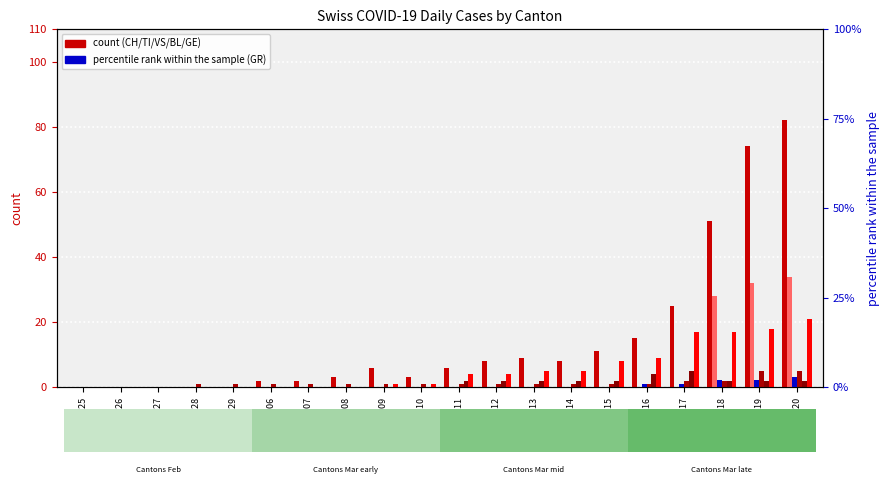

What is the difference between the second highest and minimum values in the VS series?

5